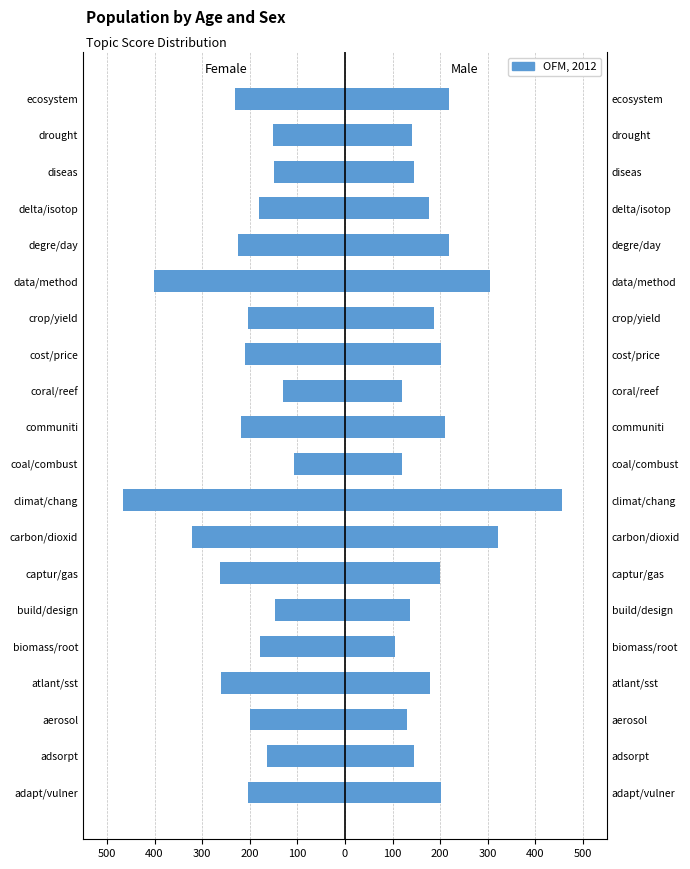

Rank the series by their maximum value, from lowest to highest.

Female, Male